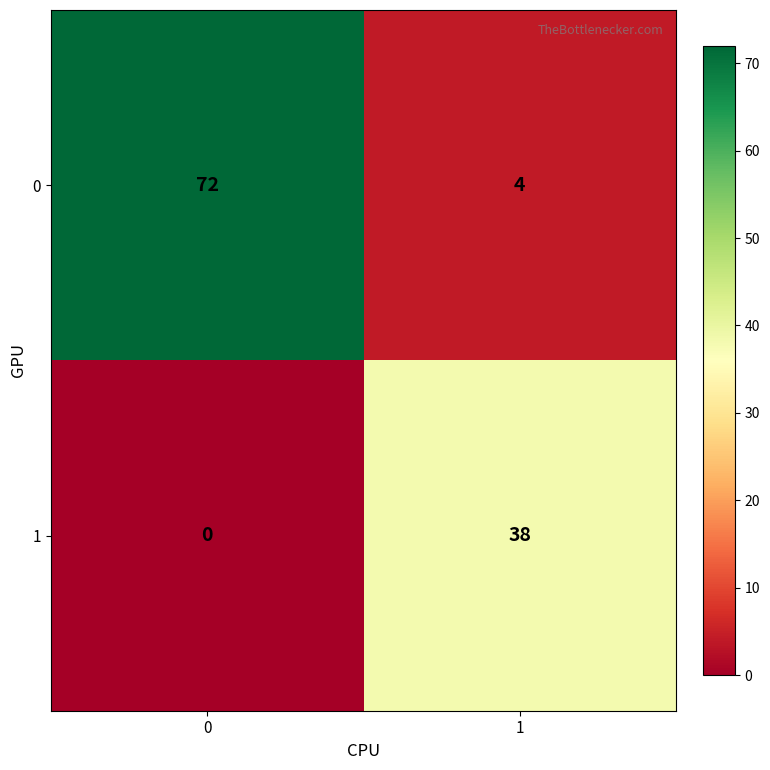

Is it true that 1 equals 38 at 1?

True